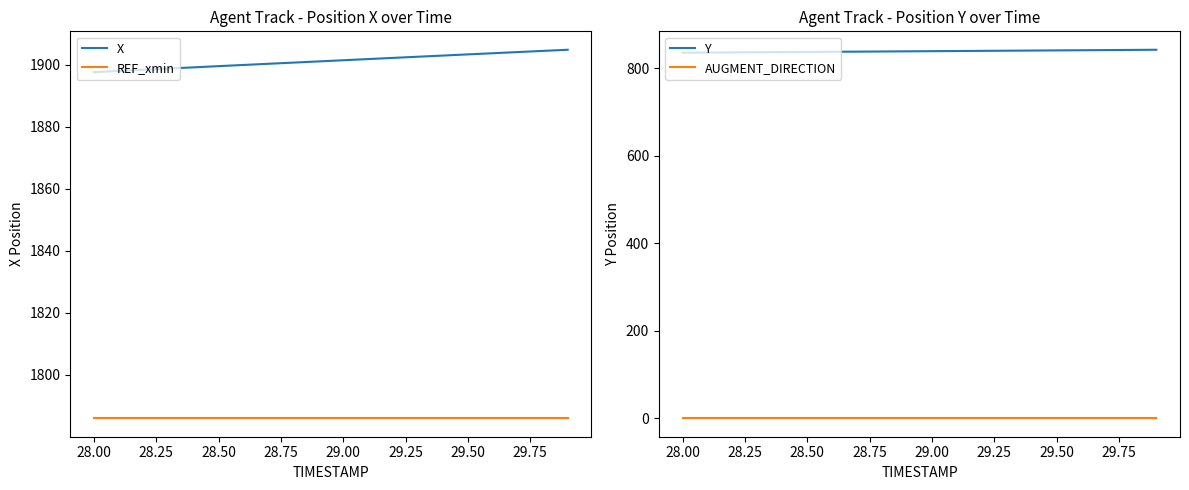

The value of REF_xmin at 29.50 is 790.2. True or false?

False